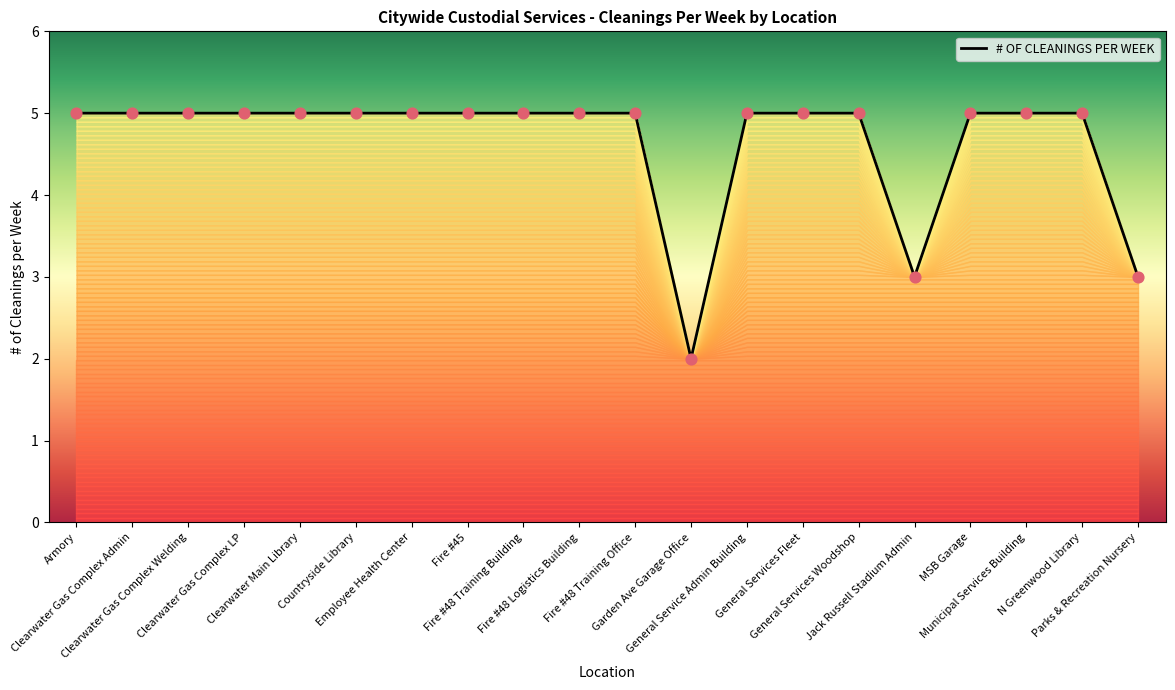

Between Garden Ave Garage Office and Armory, which is larger?

Armory